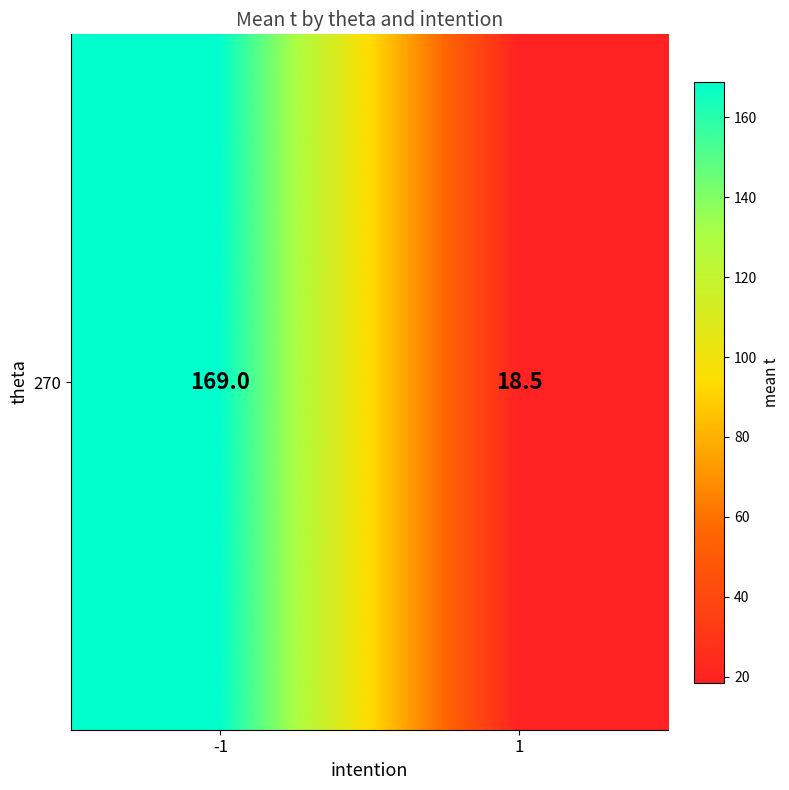

What is the smallest value displayed?

18.5